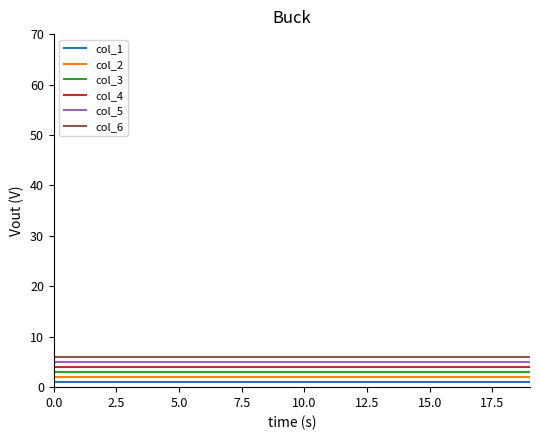

True or false: col_5 and col_3 intersect in this chart.

False